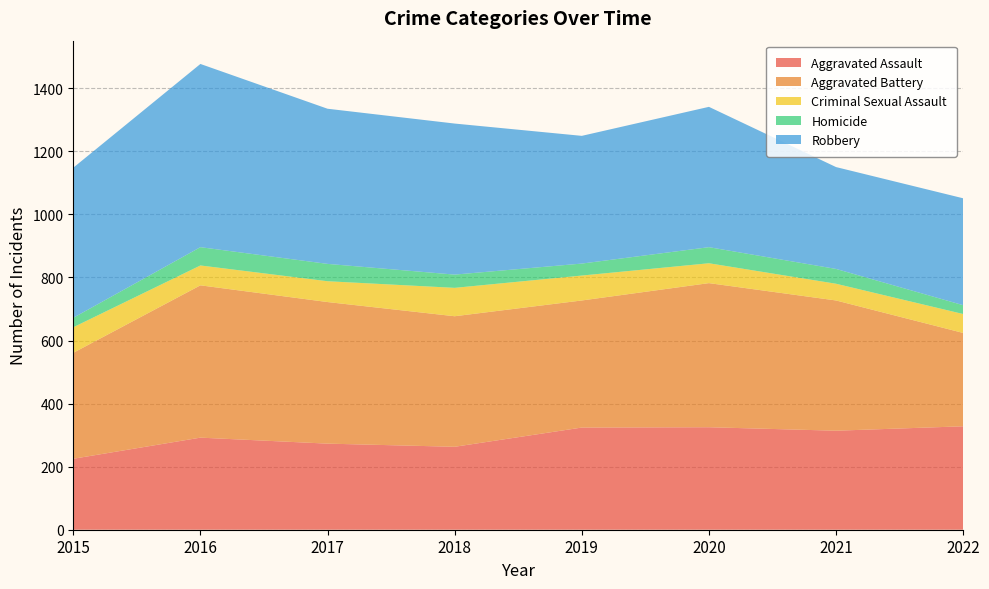

Reading left to right, extract all data points from this chart.

Aggravated Assault: 225	292	273	263	324	325	314	328
Aggravated Battery: 336	483	449	414	403	457	413	296
Criminal Sexual Assault: 81	63	66	90	79	63	53	60
Homicide: 30	58	55	42	38	51	47	28
Robbery: 476	581	492	479	405	445	323	339